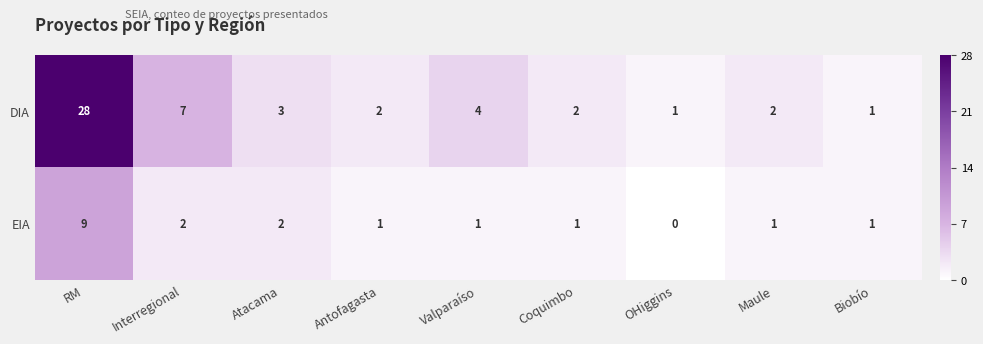

At which category is the sum across all series the highest?

RM